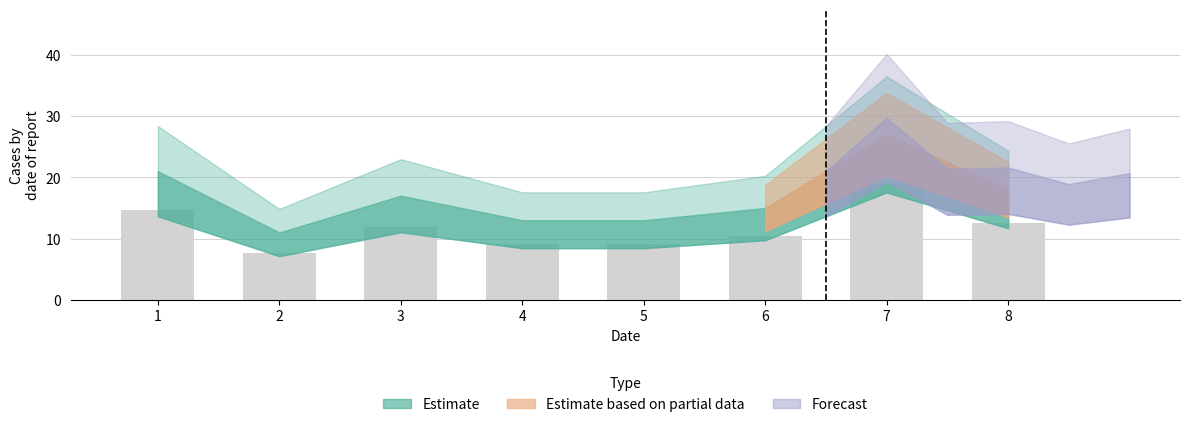

What is the sum of all values?

94.5